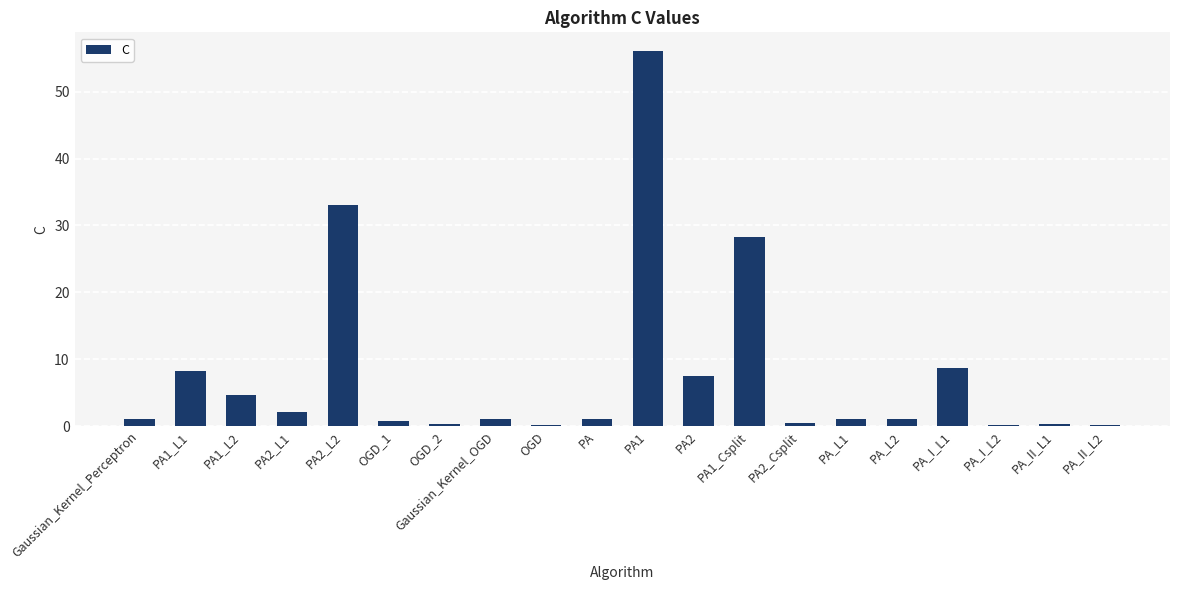

At which label is the value closest to 28?

PA1_Csplit